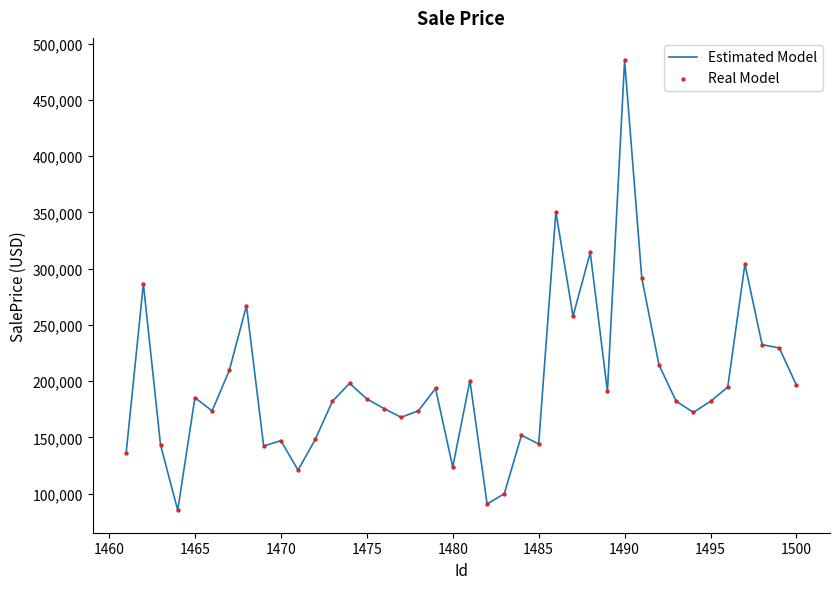

What is the greatest value displayed?

485118.5